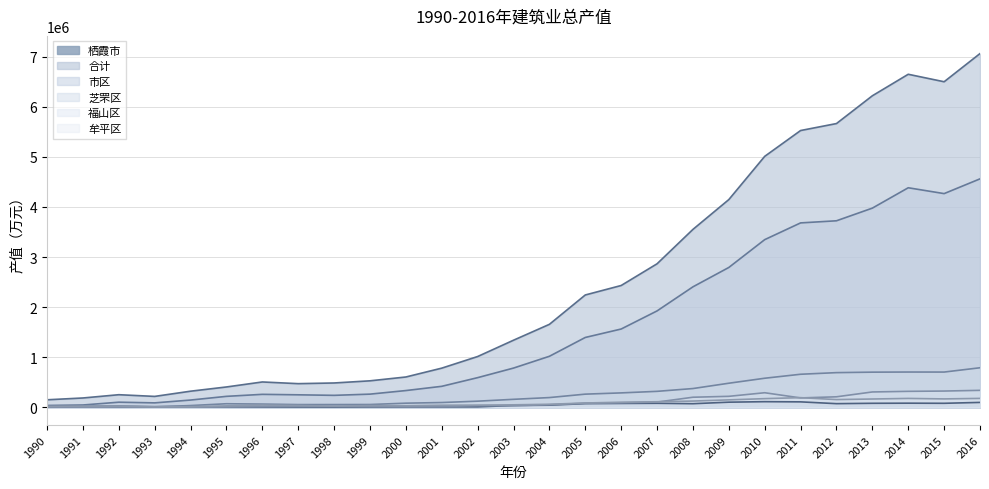

What is the maximum value for 合计?

7059903.0